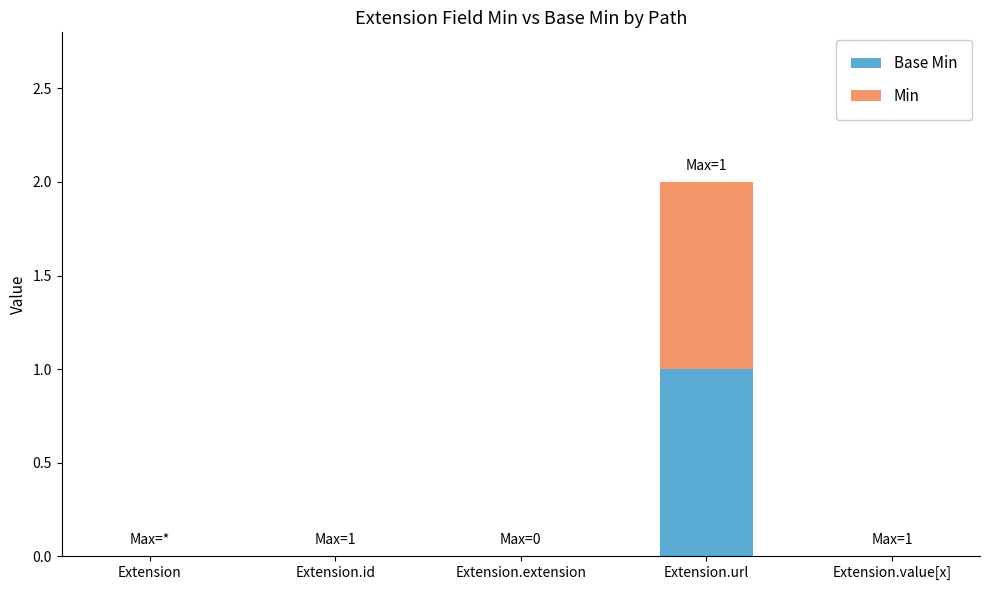

At which category is the sum across all series the highest?

Extension.url